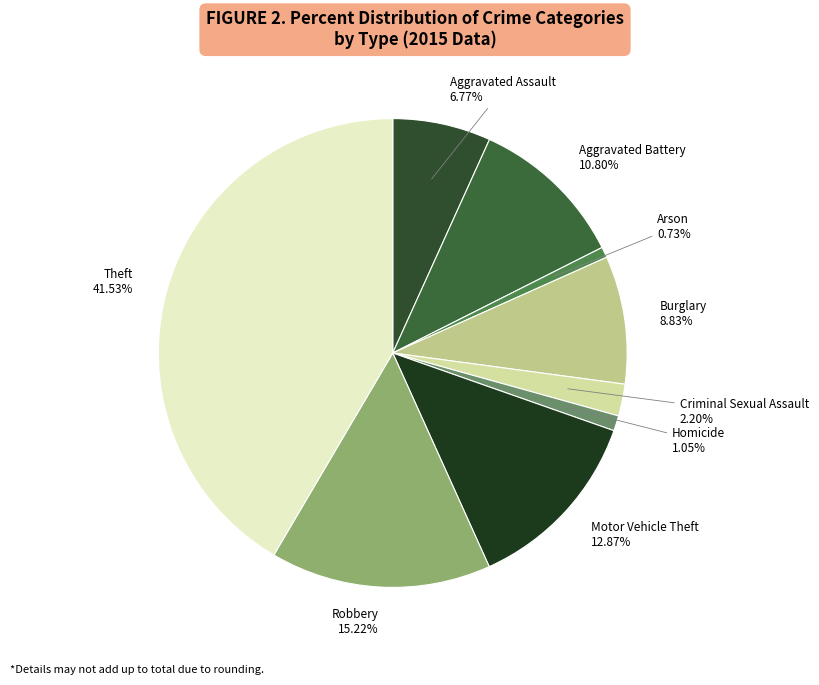

Count the number of slices in the pie.

9